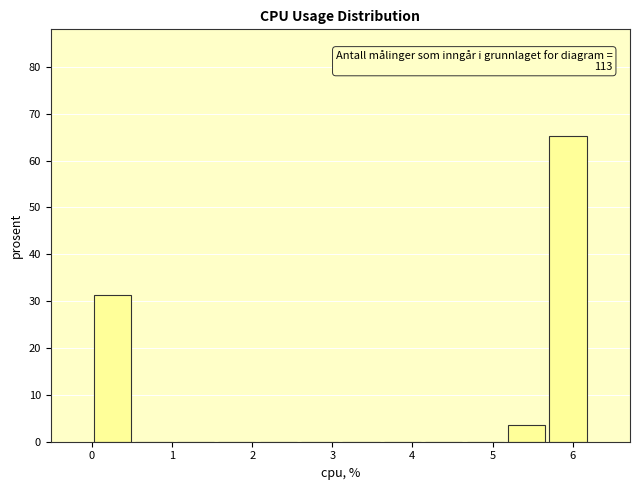

Over which range of the x-axis is the bar tallest?

5.7 to 6.2